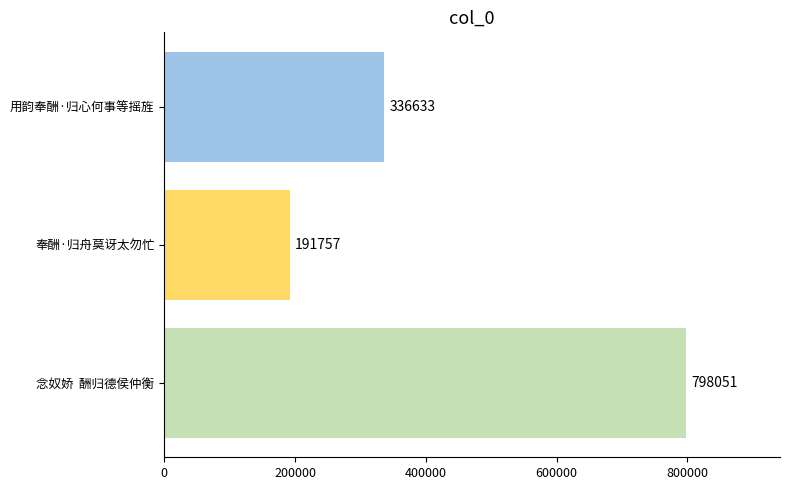

Rank the categories by value from lowest to highest.

奉酬·归舟莫讶太勿忙, 用韵奉酬·归心何事等摇旌, 念奴娇  酬归德侯仲衡